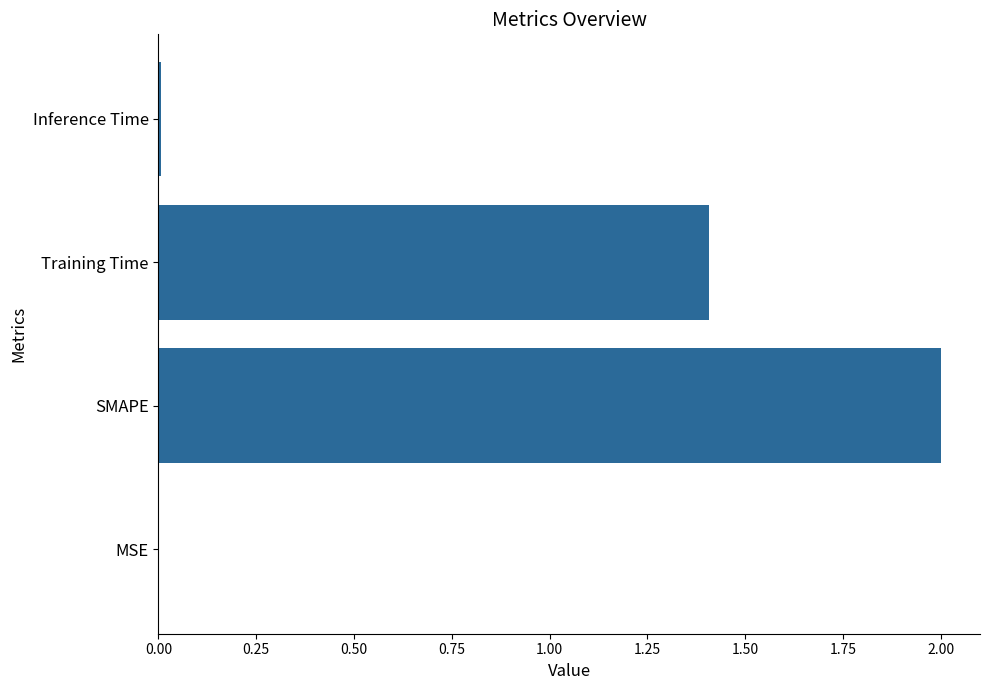

True or false: the data shows 1.4 at Training Time.

True